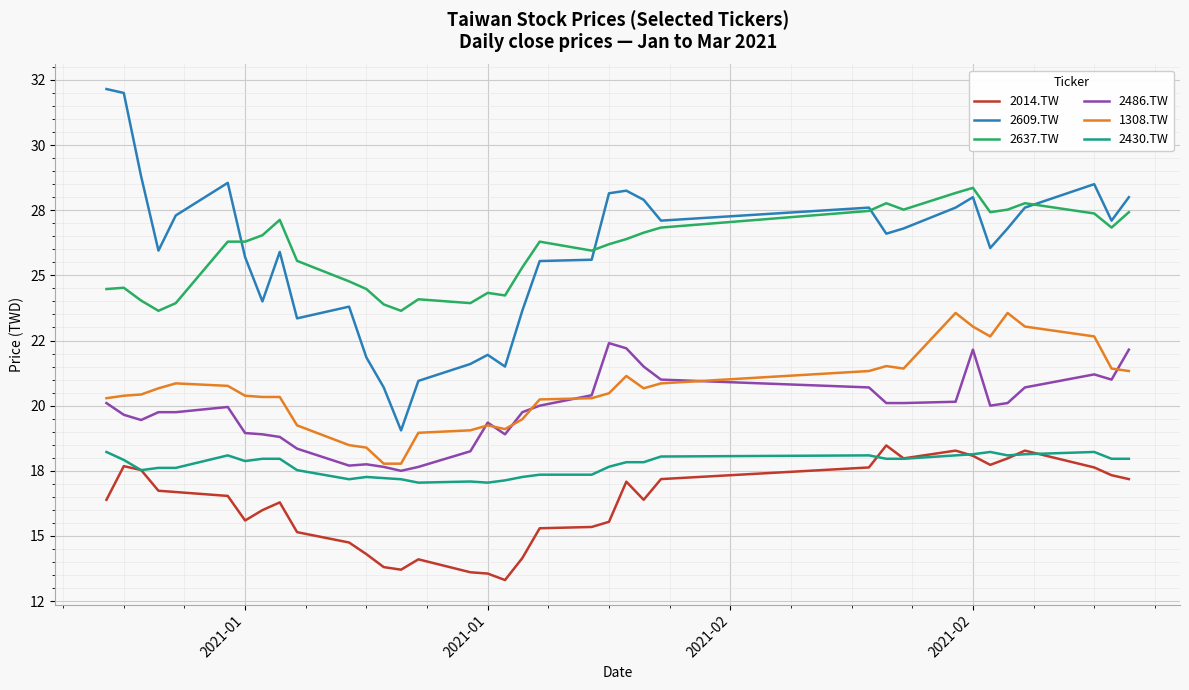

Reading left to right, extract all data points from this chart.

2014.TW: 16.4	17.7	17.5	16.7	16.7	16.5	15.6	16.0	16.3	15.1	14.7	14.3	13.8	13.7	14.1	13.6	13.6	13.3	14.2	15.3	15.3	15.5	17.1	16.4	17.2	17.6	18.5	18.0	18.3	18.1	17.7	18.0	18.3	17.6	17.3	17.2
2609.TW: 32.2	32.0	28.8	26.0	27.3	28.5	25.7	24.0	25.9	23.4	23.8	21.9	20.7	19.0	21.0	21.6	22.0	21.5	23.6	25.5	25.6	28.1	28.2	27.9	27.1	27.6	26.6	26.8	27.6	28.0	26.0	26.8	27.6	28.5	27.1	28.0
2637.TW: 24.5	24.5	24.0	23.6	23.9	26.3	26.3	26.5	27.1	25.6	24.8	24.5	23.9	23.6	24.1	23.9	24.3	24.2	25.3	26.3	26.0	26.2	26.4	26.6	26.8	27.5	27.8	27.5	28.2	28.4	27.4	27.5	27.8	27.4	26.8	27.4
2486.TW: 20.1	19.6	19.5	19.8	19.8	20.0	19.0	18.9	18.8	18.4	17.7	17.8	17.6	17.5	17.6	18.2	19.4	18.9	19.8	20.0	20.4	22.4	22.2	21.5	21.0	20.7	20.1	20.1	20.1	22.1	20.0	20.1	20.7	21.2	21.0	22.1
1308.TW: 20.3	20.4	20.4	20.7	20.9	20.8	20.4	20.3	20.3	19.2	18.5	18.4	17.8	17.8	19.0	19.1	19.2	19.1	19.5	20.2	20.3	20.5	21.1	20.7	20.9	21.3	21.5	21.4	23.6	23.0	22.7	23.6	23.0	22.7	21.4	21.3
2430.TW: 18.2	17.9	17.5	17.6	17.6	18.1	17.9	18.0	18.0	17.5	17.2	17.3	17.2	17.2	17.0	17.1	17.0	17.1	17.3	17.4	17.4	17.7	17.8	17.8	18.0	18.1	18.0	18.0	18.1	18.1	18.2	18.1	18.1	18.2	18.0	18.0